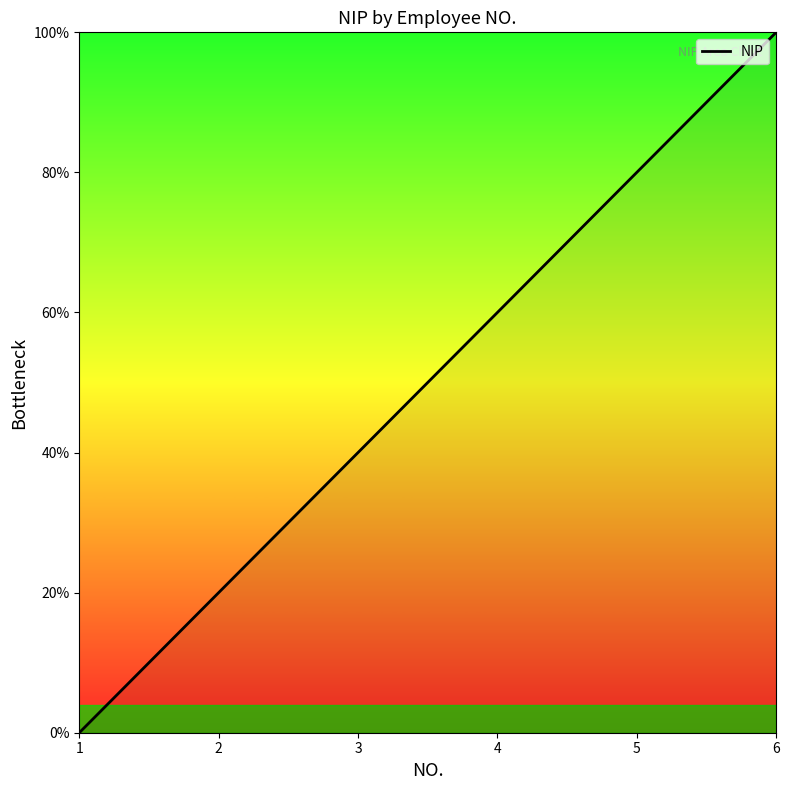

What is the maximum value shown in the chart?

100